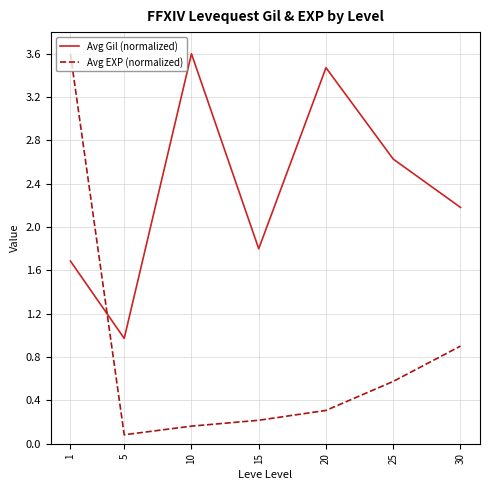

How many times do Avg EXP (normalized) and Avg Gil (normalized) cross each other?

1